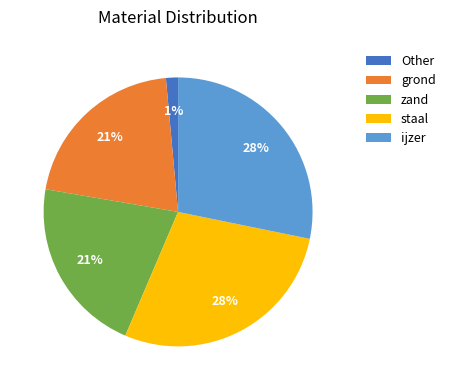

Is there a majority slice in this chart?

No